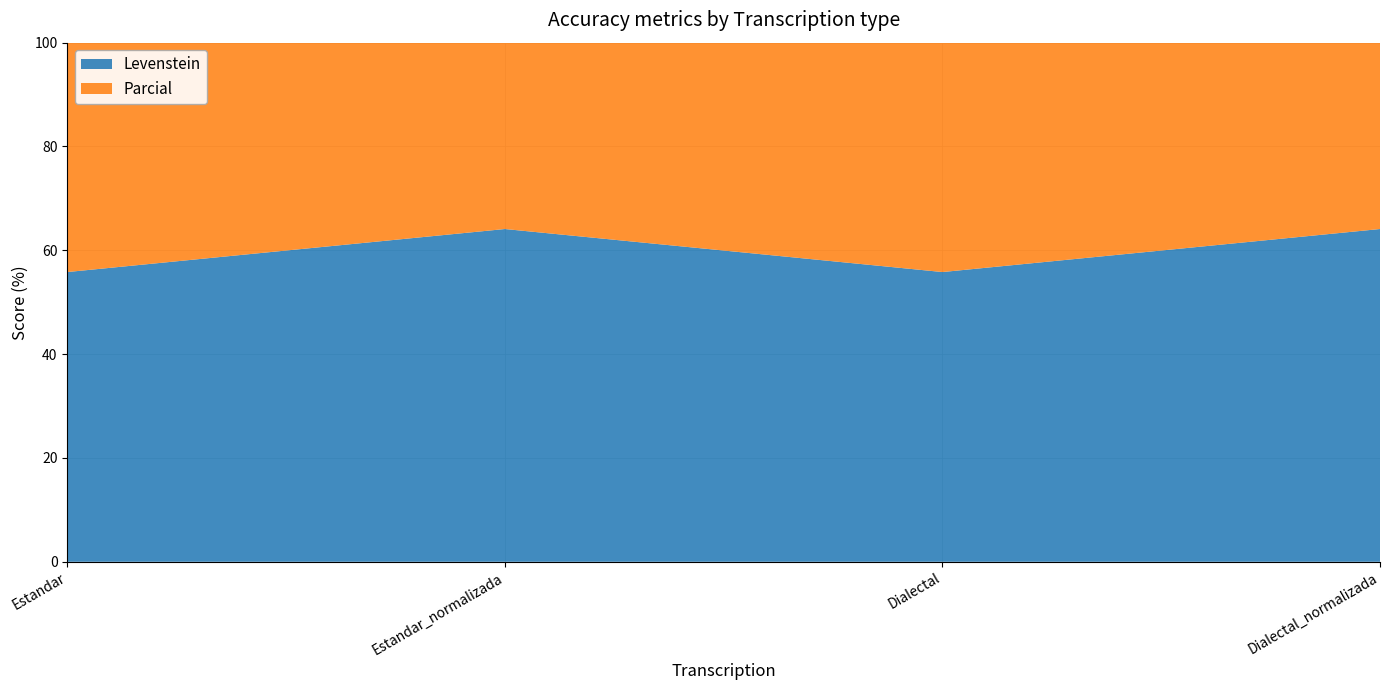

Reading left to right, what are all the values shown in this chart?

Levenstein: Estandar=55.8	Estandar_normalizada=64.1	Dialectal=55.8	Dialectal_normalizada=64.1
Parcial: Estandar=71.7	Estandar_normalizada=76.9	Dialectal=71.7	Dialectal_normalizada=76.9